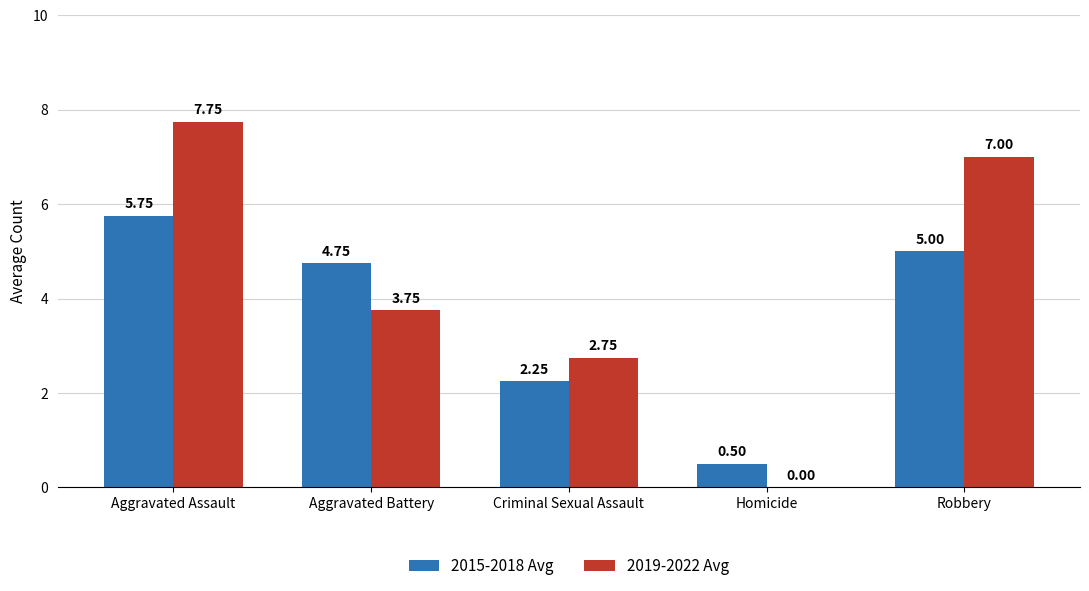

At which label is 2015-2018 Avg closest to 3?

Criminal Sexual Assault